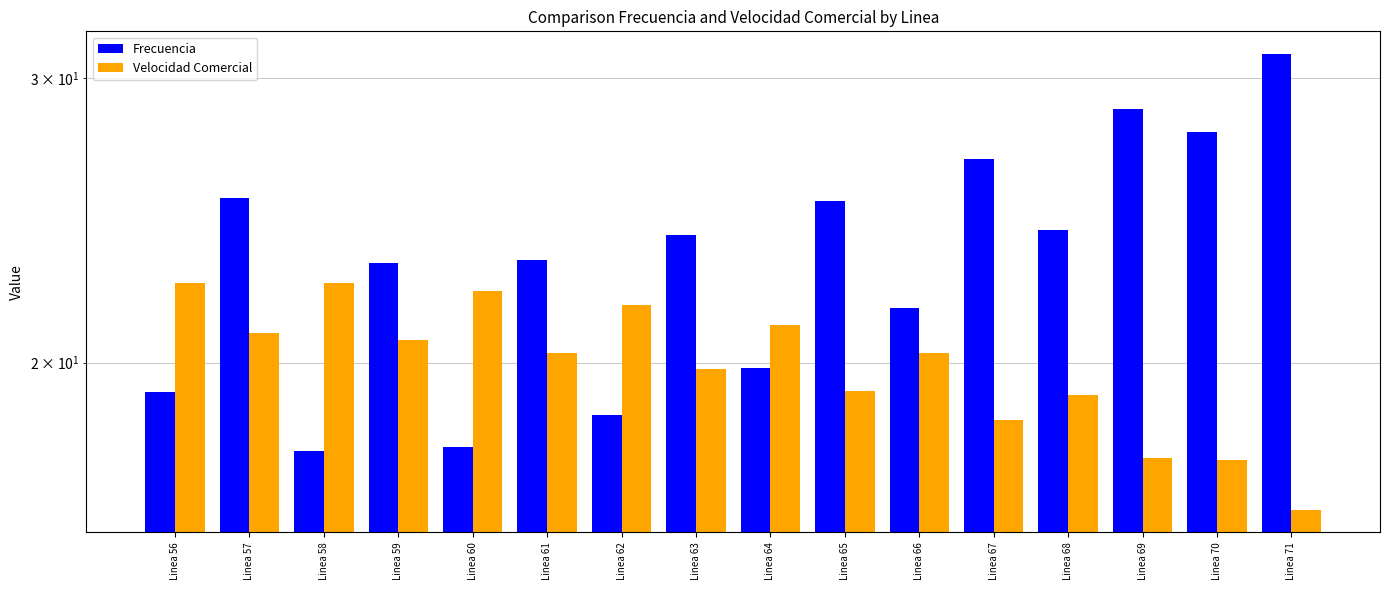

Reading left to right, list all the values displayed in this chart.

Frecuencia: 19.2	25.3	17.6	23.0	17.7	23.2	18.6	24.0	19.8	25.2	21.6	26.7	24.2	28.7	27.8	31.0
Velocidad Comercial: 22.4	20.9	22.4	20.7	22.1	20.3	21.7	19.8	21.1	19.2	20.3	18.4	19.1	17.5	17.4	16.2